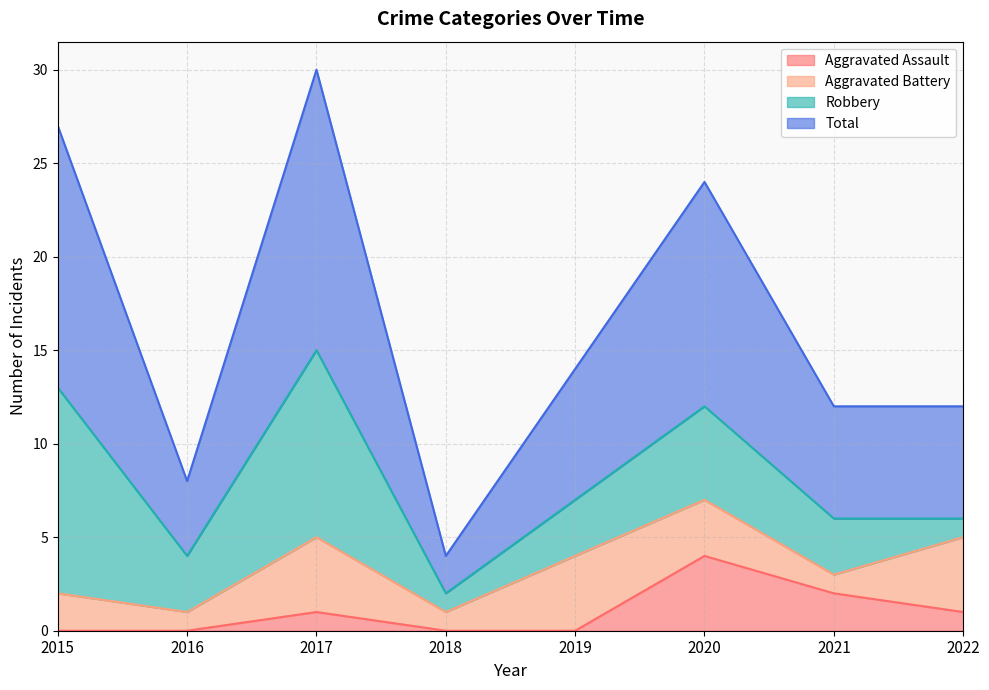

What is the sum of all Aggravated Assault values?

8